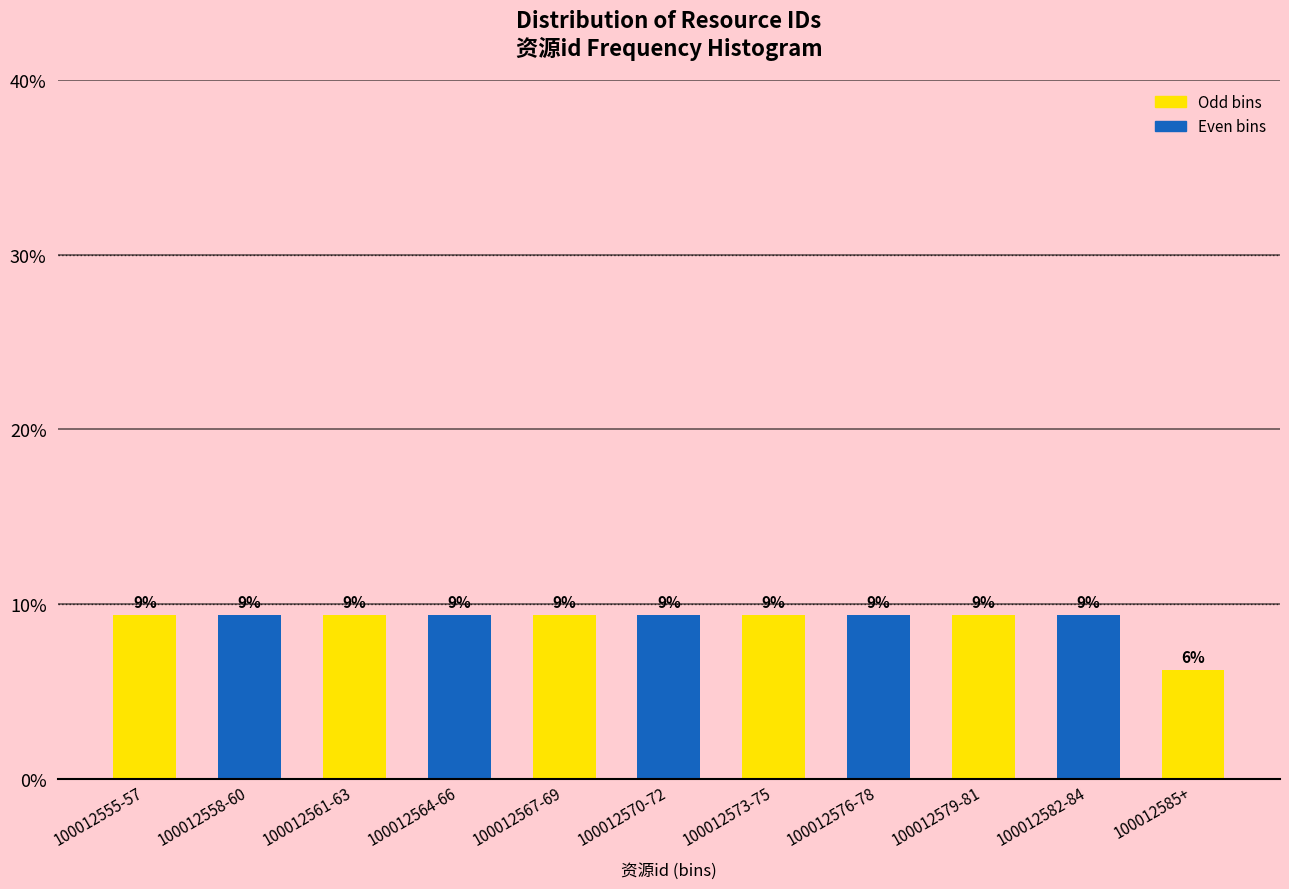

How many bars are there in total?

11